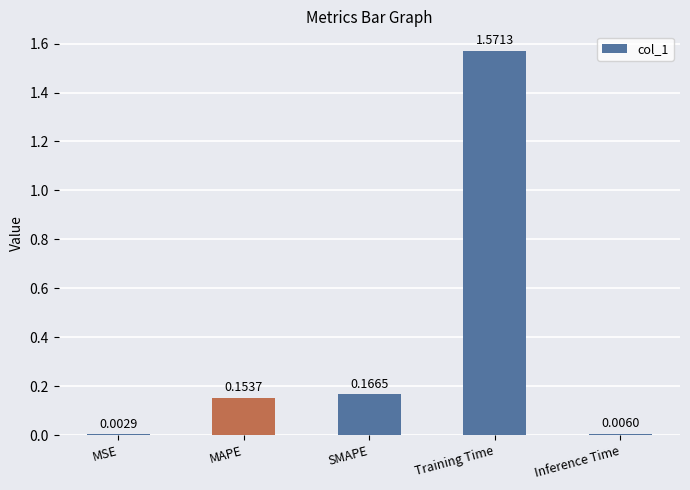

Which label corresponds to the largest value in the chart?

Training Time